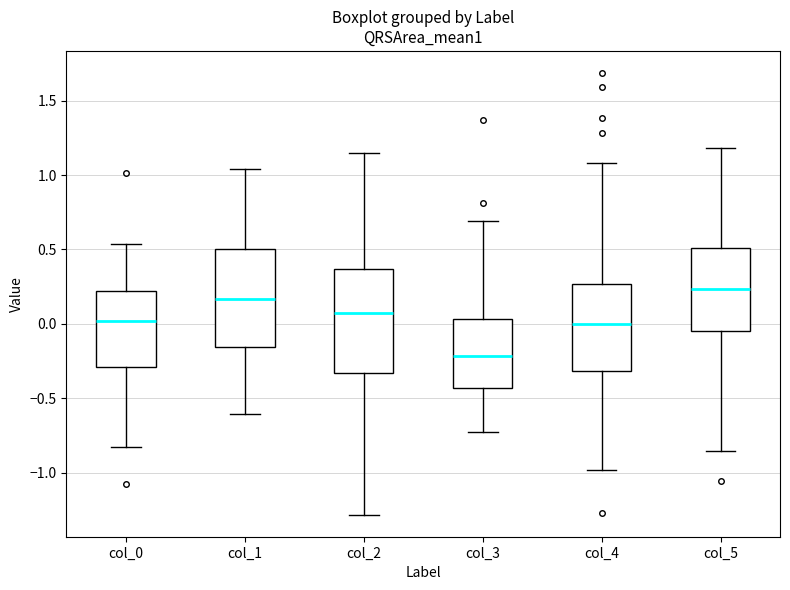

Reading left to right, read every box against the y-axis: the position of its median line, the range the box covers, and the ends of its whiskers. The values are not printed on the chart, so give them approximately, as read against the axis.

col_0: median 0.00, box -0.30 to 0.20, whiskers -0.85 to 0.55
col_1: median 0.15, box -0.15 to 0.50, whiskers -0.60 to 1.05
col_2: median 0.05, box -0.35 to 0.35, whiskers -1.30 to 1.15
col_3: median -0.20, box -0.45 to 0.05, whiskers -0.75 to 0.70
col_4: median 0.00, box -0.30 to 0.25, whiskers -1.00 to 1.10
col_5: median 0.25, box -0.05 to 0.50, whiskers -0.85 to 1.20